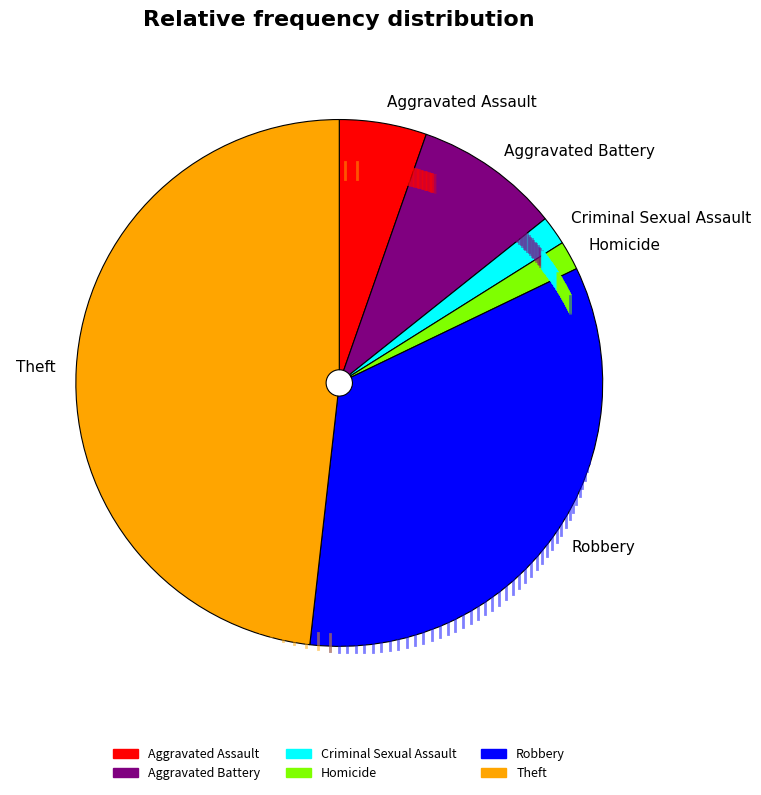

Is it true that Homicide is 12% of the pie?

False